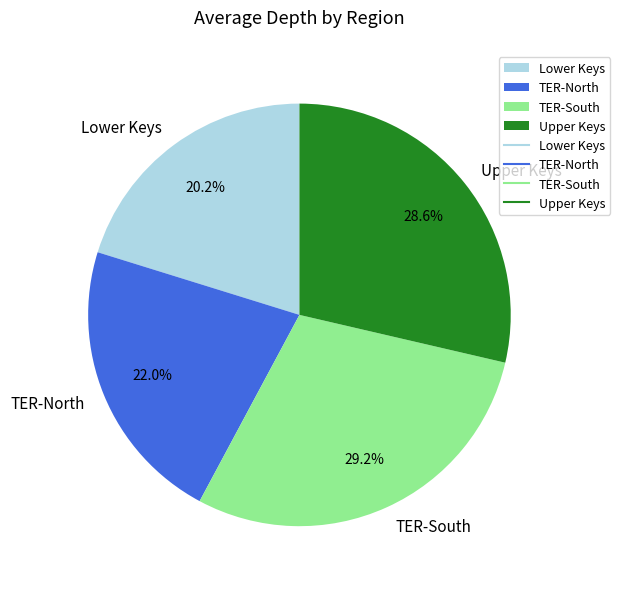

How many slices are in this pie chart?

4